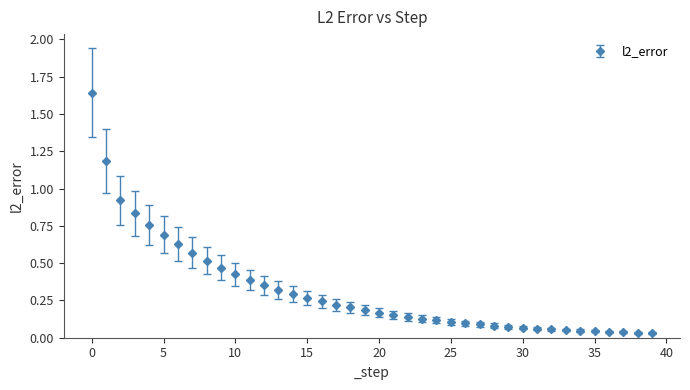

What is the sum of all values?

12.7